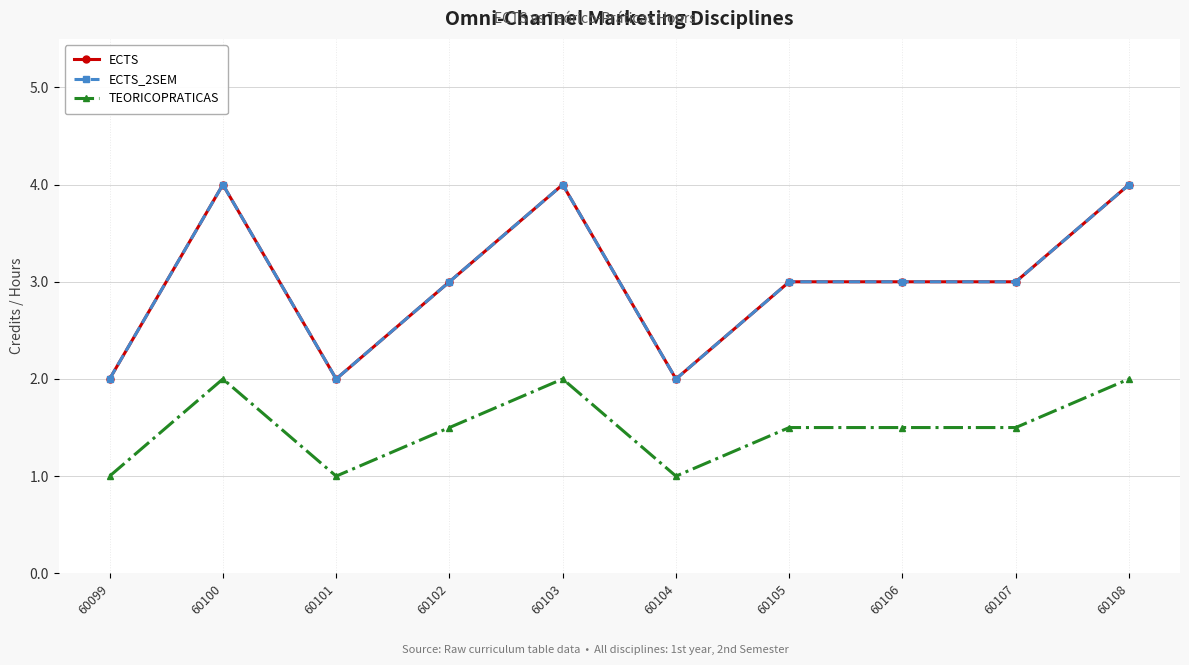

Does the chart have visible grid lines?

Yes